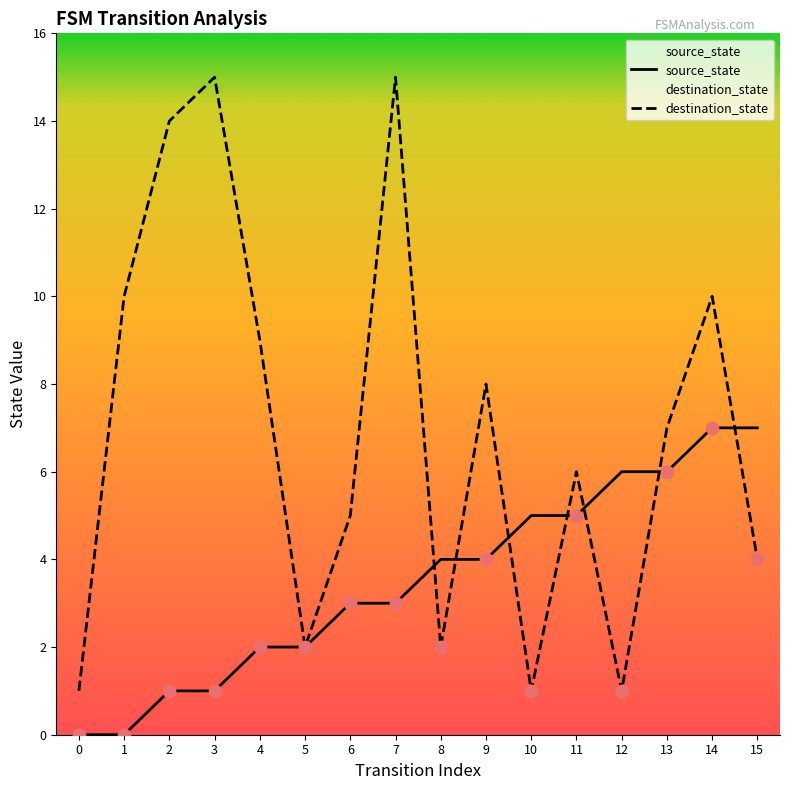

What are all the series names shown in the legend?

source_state, destination_state